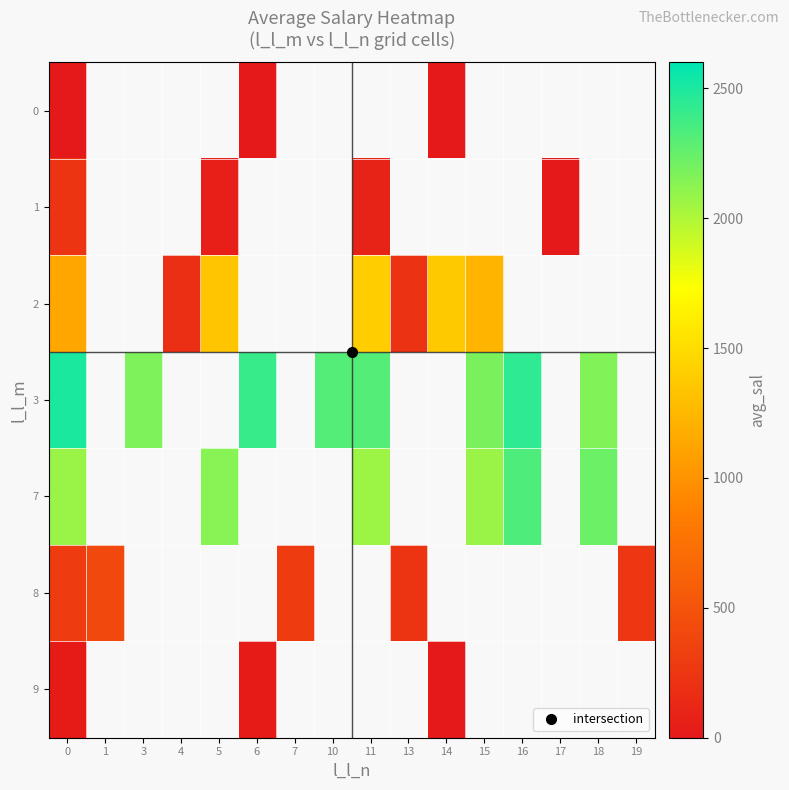

At how many categories does at least one series exceed 1805?

9